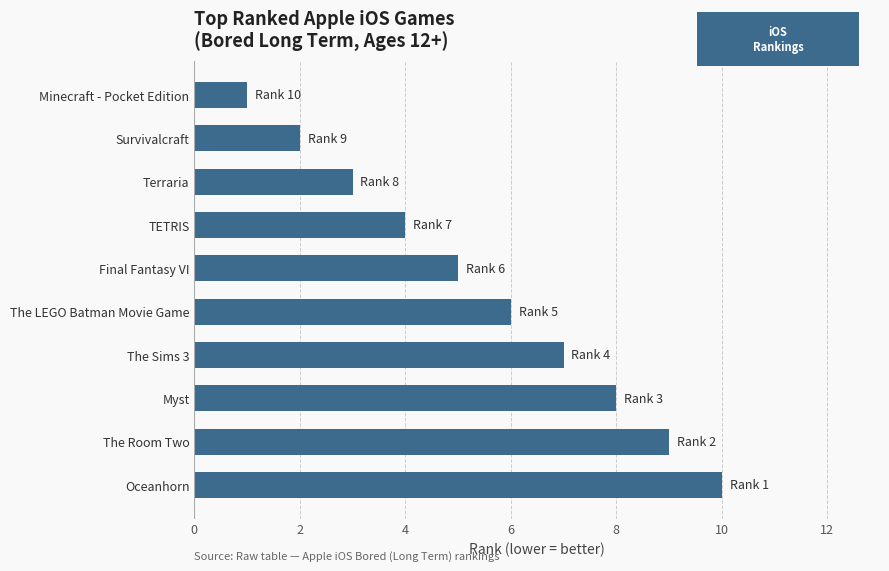

What is the average value?

6